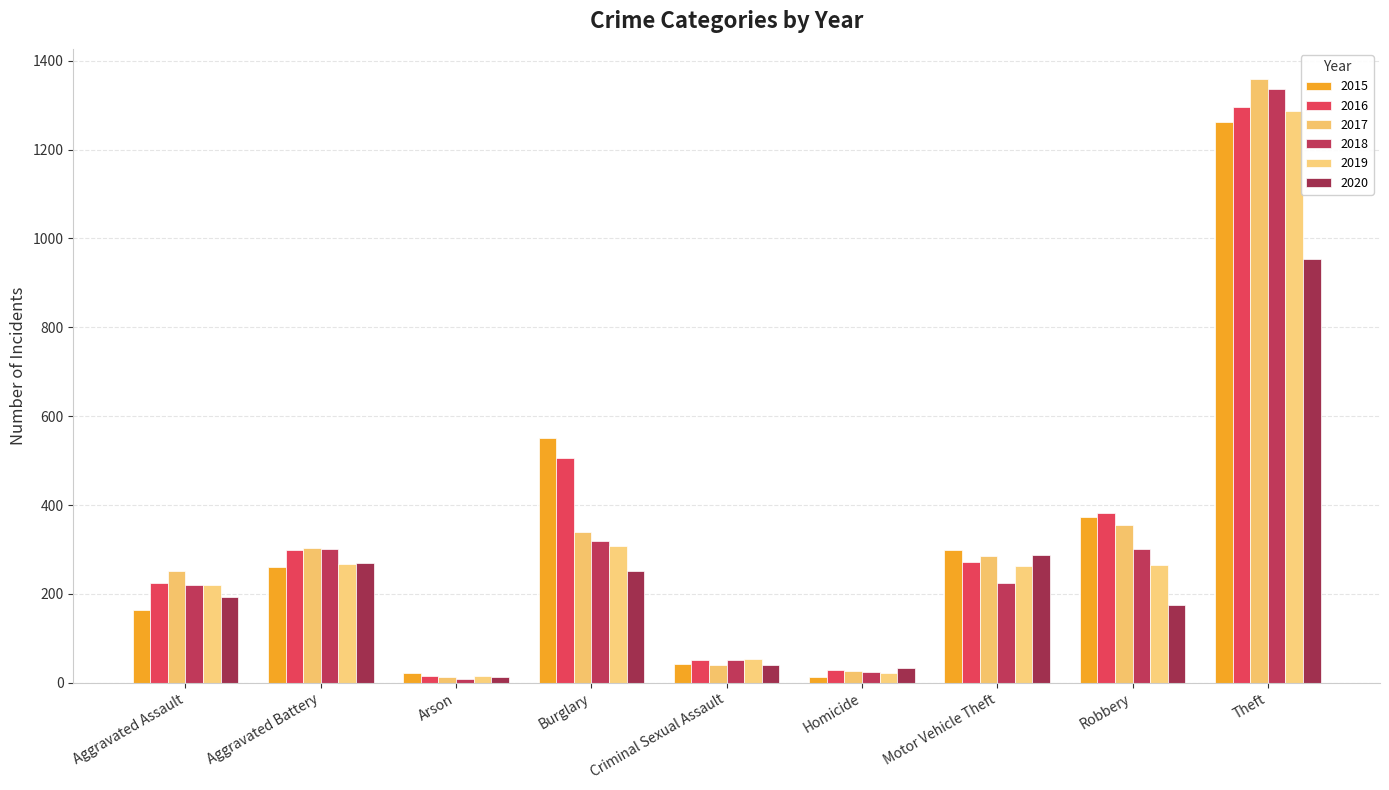

What are all the series names shown in the legend?

2015, 2016, 2017, 2018, 2019, 2020